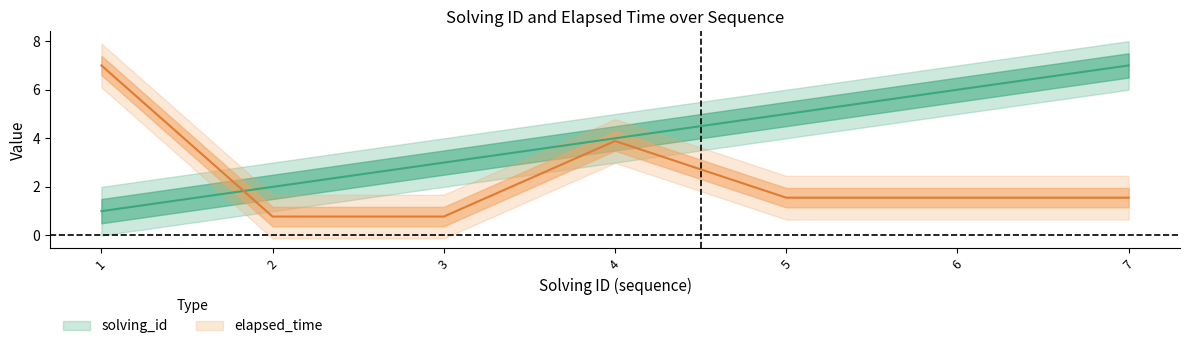

Which series has the largest range (max minus min)?

elapsed_time